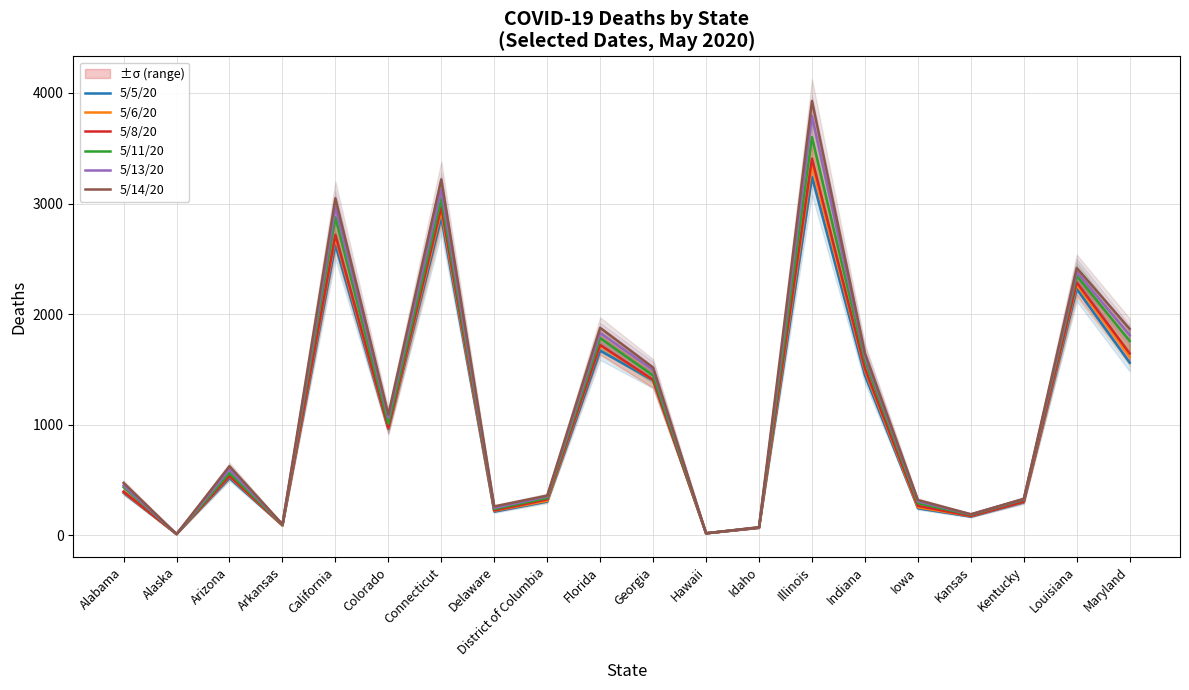

True or false: 5/8/20 and 5/11/20 intersect in this chart.

False